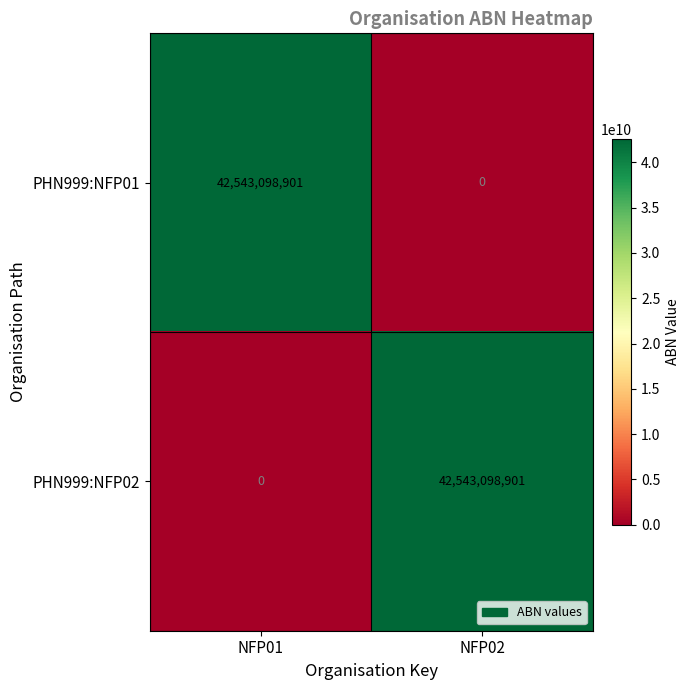

Rank the series at NFP02 from highest to lowest value.

PHN999:NFP02, PHN999:NFP01